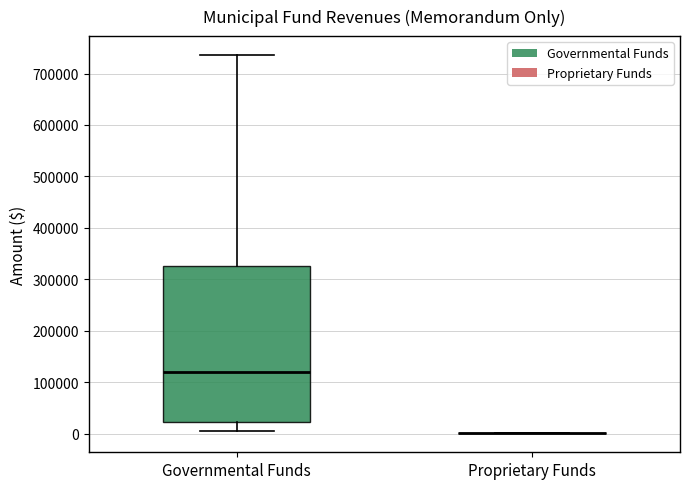

Reading left to right, read every box against the y-axis: the position of its median line, the range the box covers, and the ends of its whiskers. The values are not printed on the chart, so give them approximately, as read against the axis.

Governmental Funds: median 120000, box 20000 to 330000, whiskers 10000 to 740000
Proprietary Funds: box collapsed to a line at 0, whiskers 0 to 0